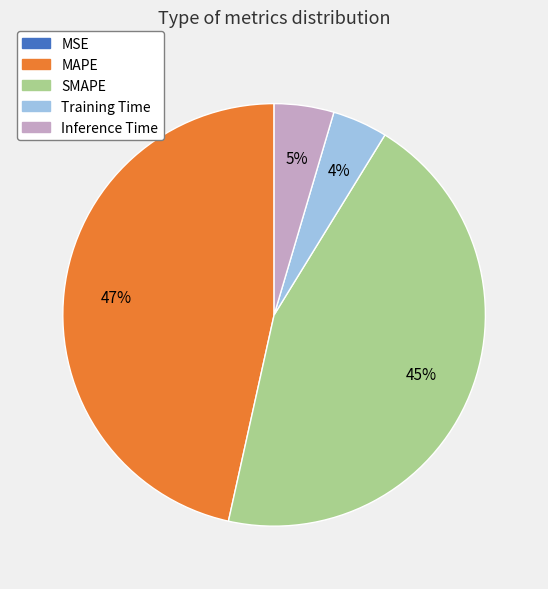

Which slice is the largest?

MAPE